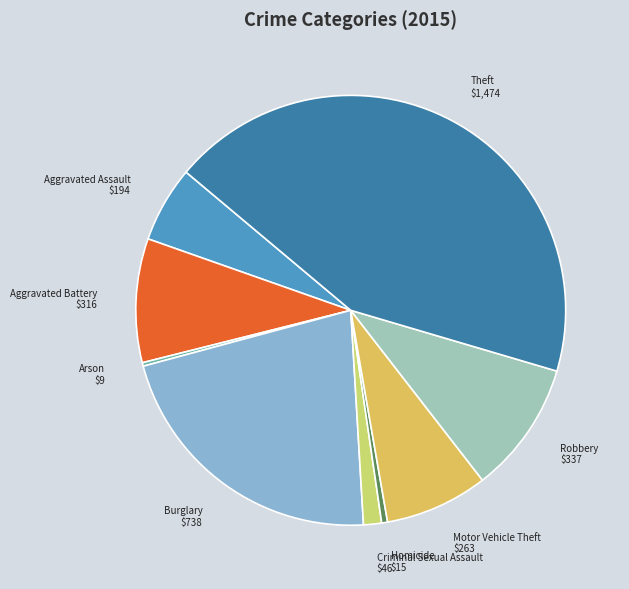

Between Theft and Aggravated Battery, which is larger?

Theft